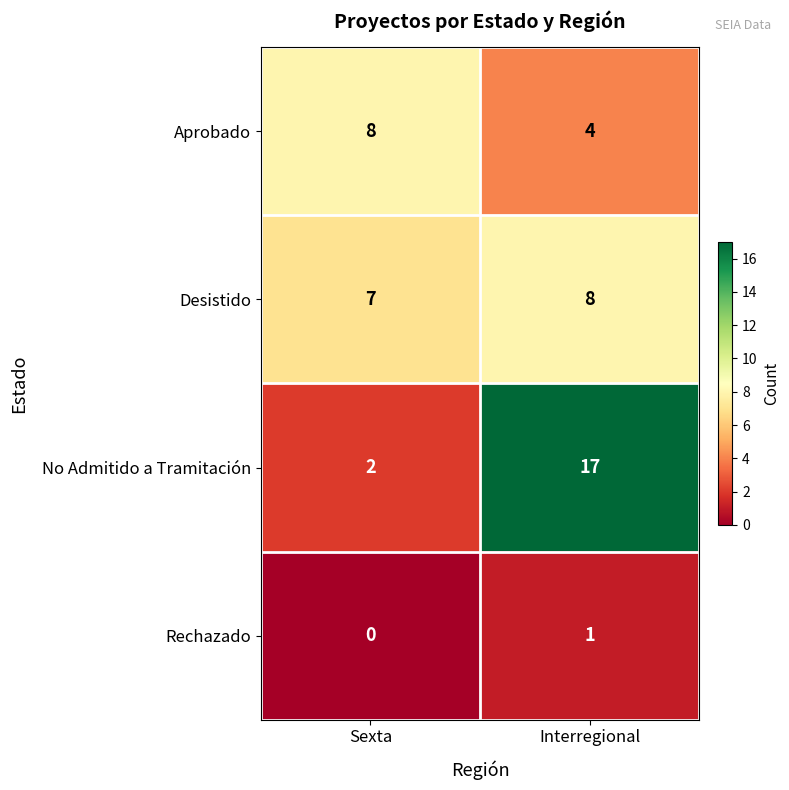

Reading left to right, transcribe all the data shown in this chart.

Aprobado: Sexta=8	Interregional=4
Desistido: Sexta=7	Interregional=8
No Admitido a Tramitación: Sexta=2	Interregional=17
Rechazado: Sexta=0	Interregional=1